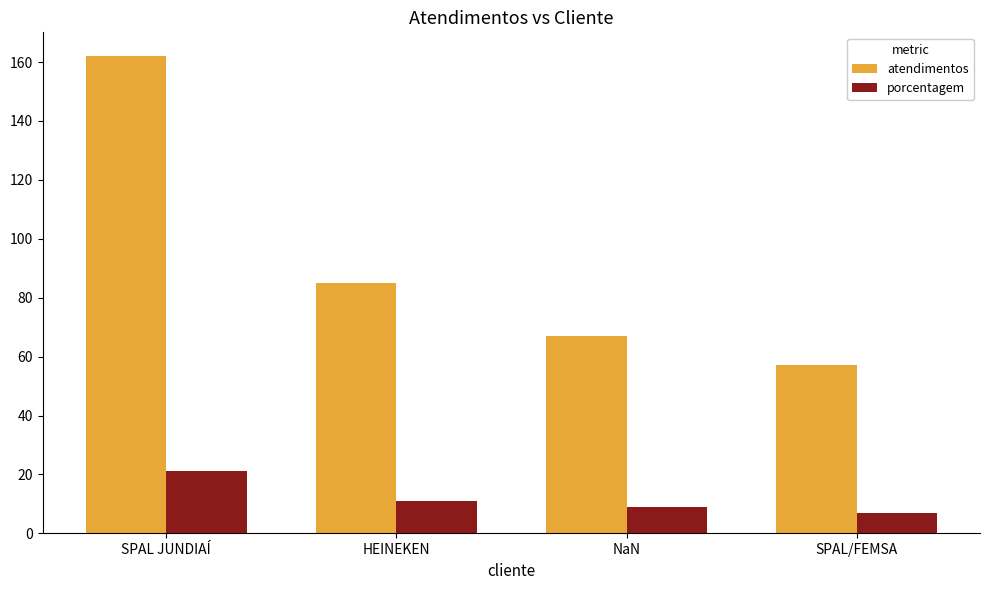

True or false: atendimentos has a value of 85 at HEINEKEN.

True